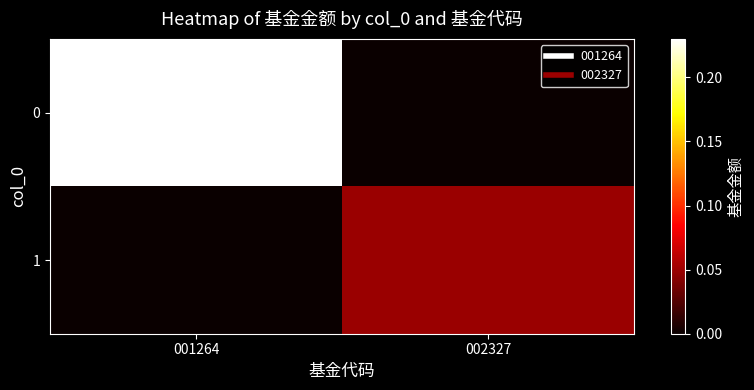

What is the spread (max minus min) of values at 002327?

0.1